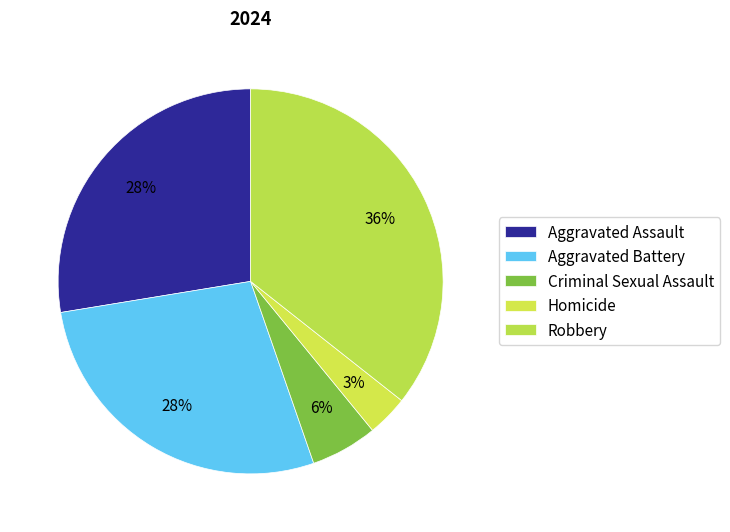

Is there any slice that represents more than half of the pie?

No